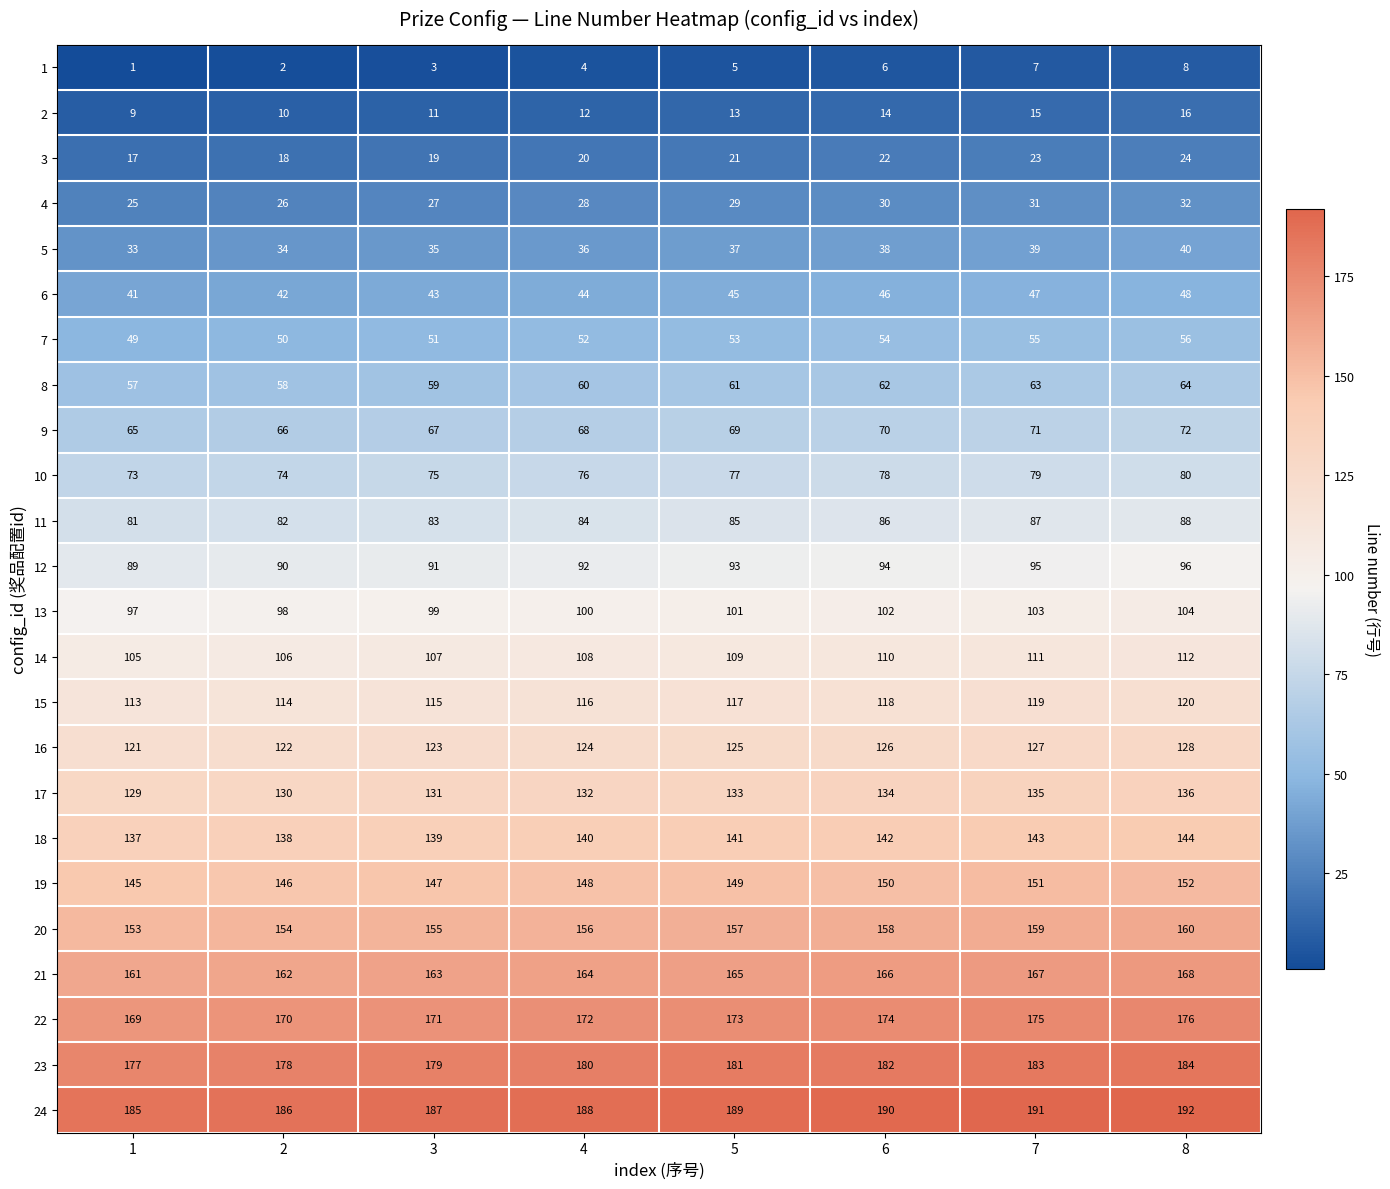

At which category is the sum across all series the highest?

8